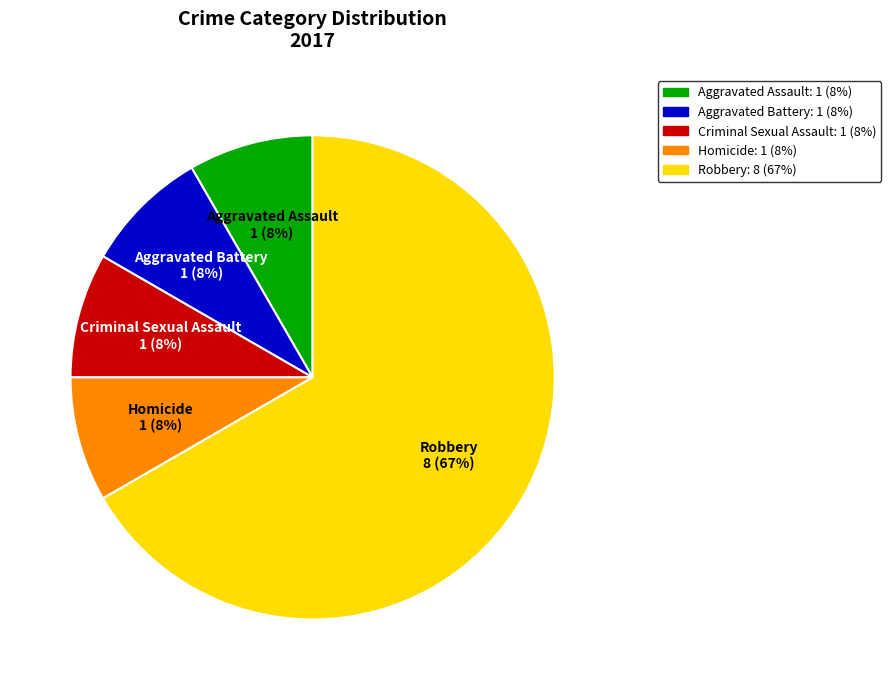

Count the number of slices in the pie.

5